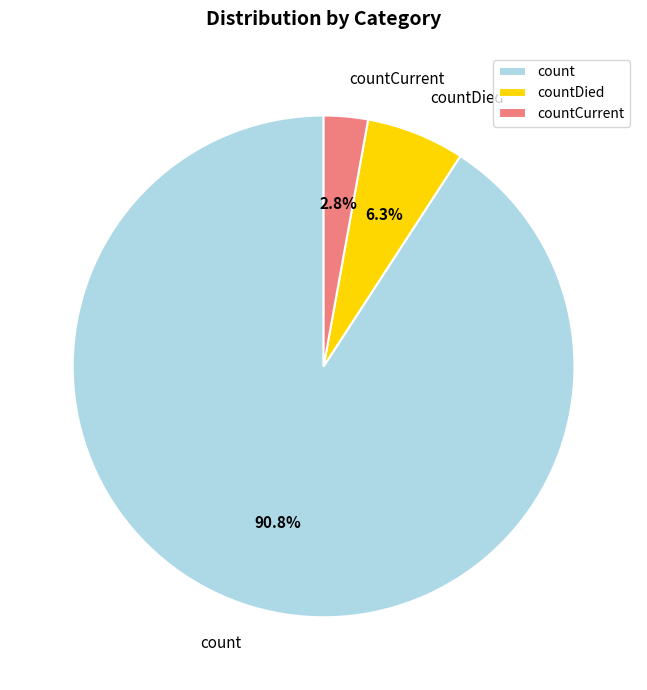

Which has a higher value, count or countCurrent?

count